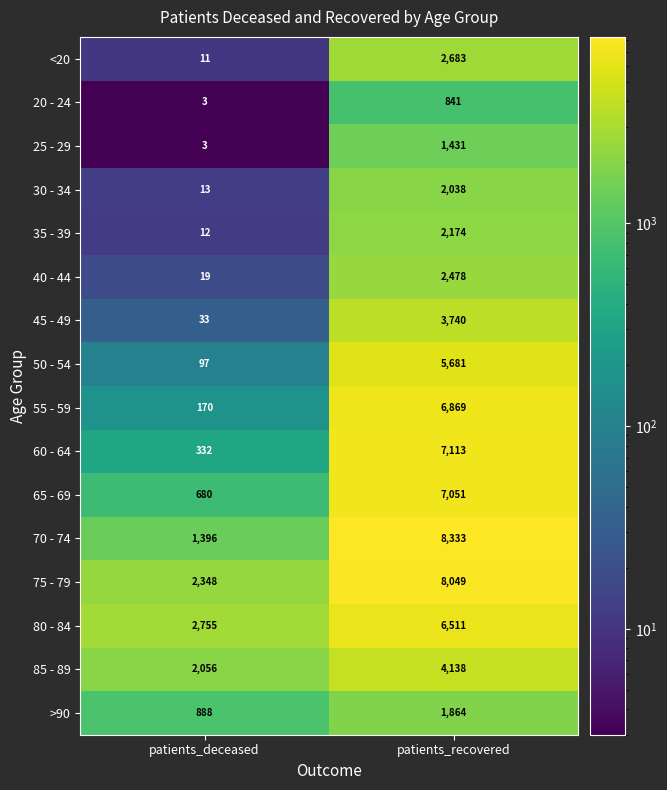

Which series changed the most between patients_deceased and patients_recovered?

70 - 74